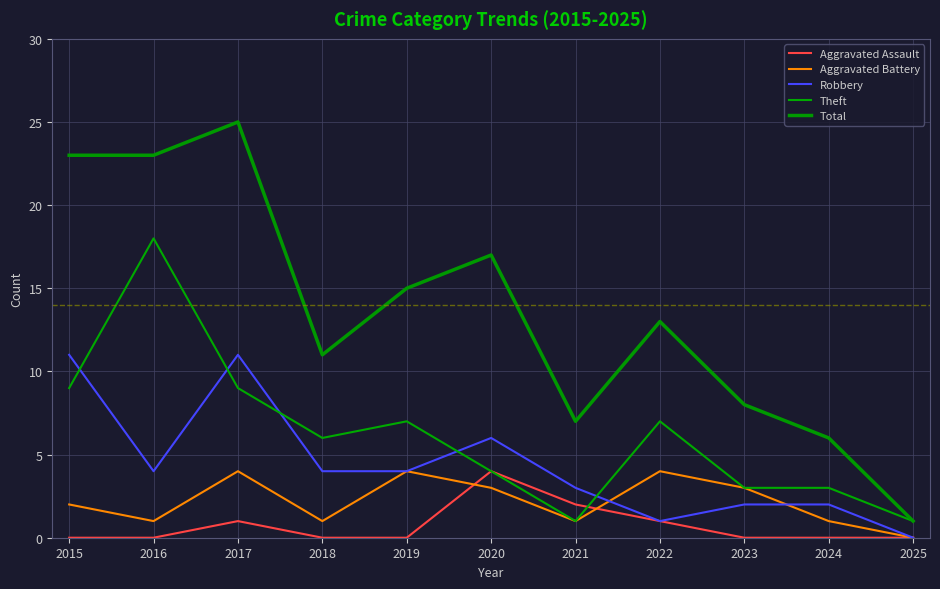

Is this an area chart (filled region under the line)?

No